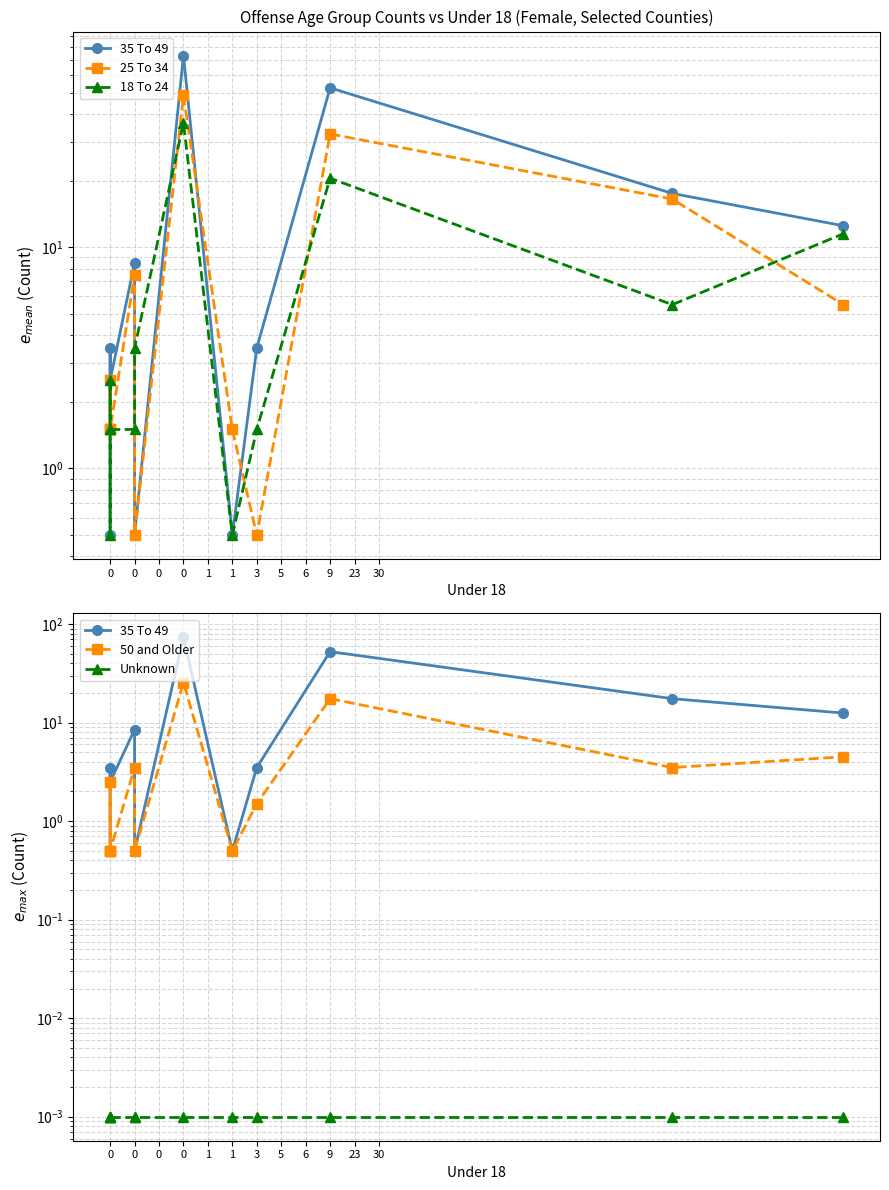

Rank the series by their maximum value, from lowest to highest.

Unknown, 50 and Older, 18 To 24, 25 To 34, 35 To 49